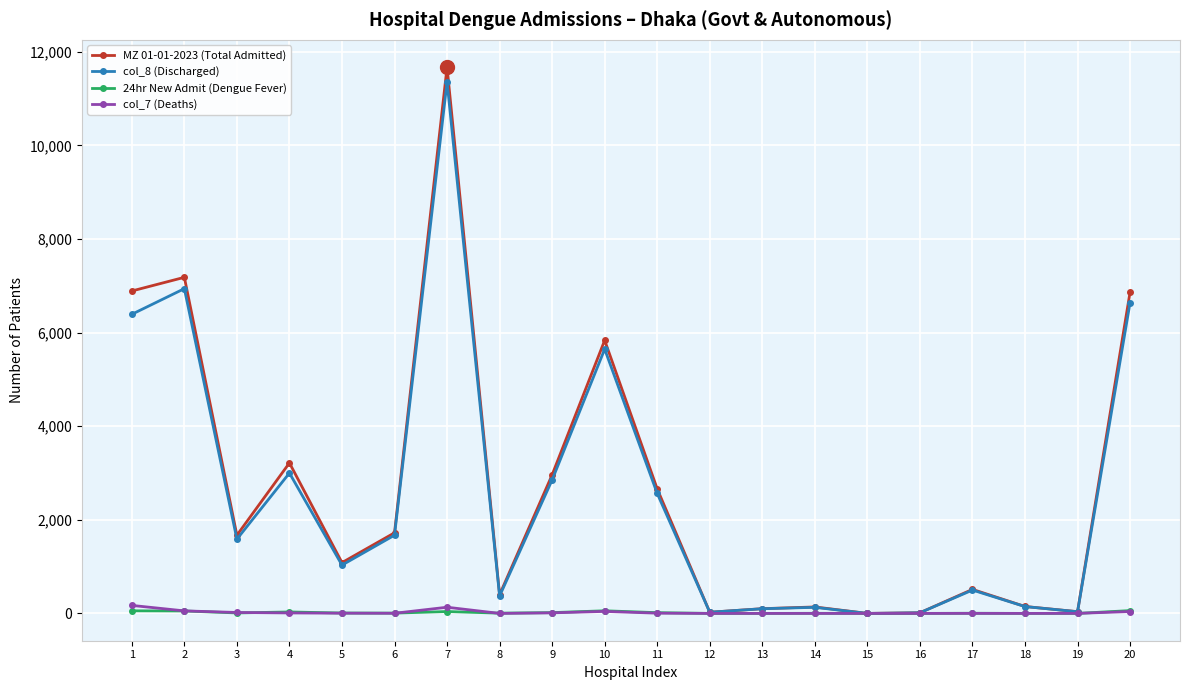

What is the maximum value shown in the chart?

11670